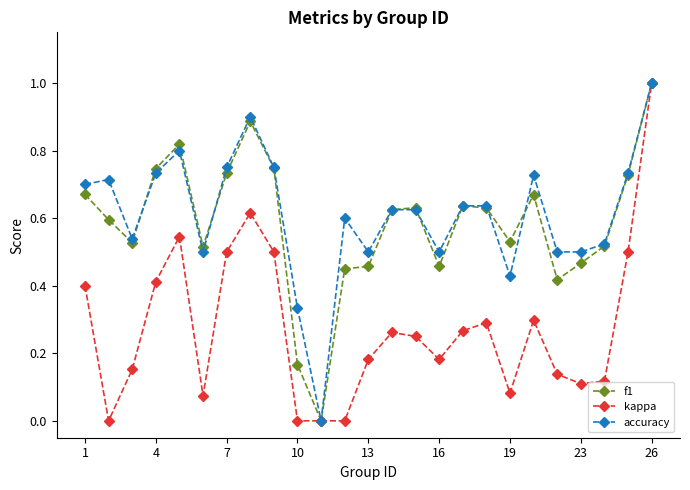

True or false: accuracy has more than 0 points higher than both neighbors.

True